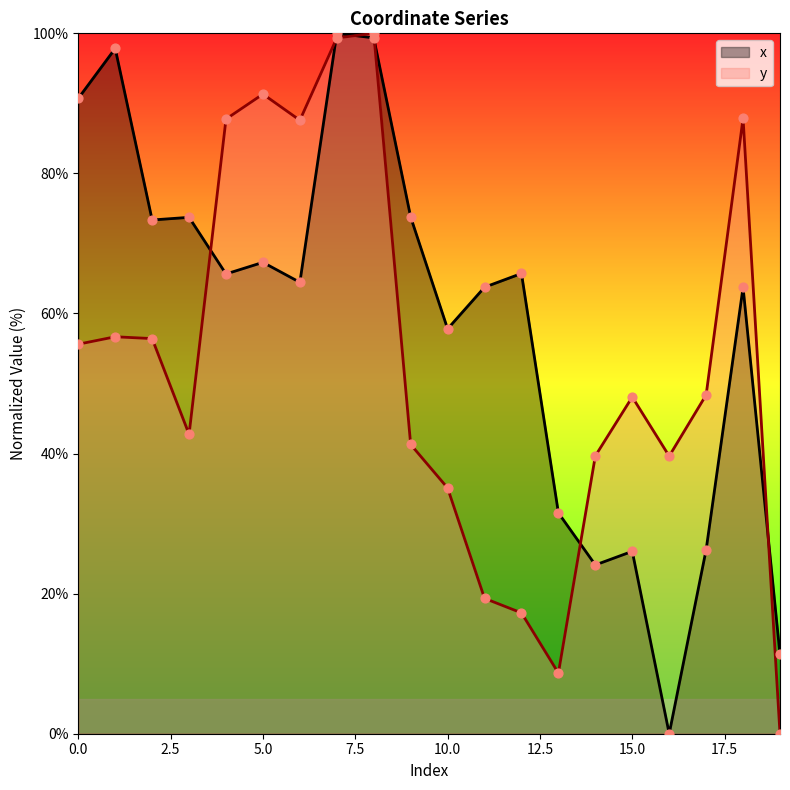

What is the total value across all series at 5.0?

158.6